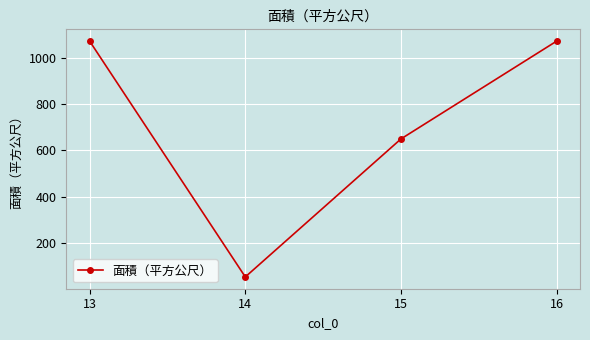

What is the maximum value shown in the chart?

1073